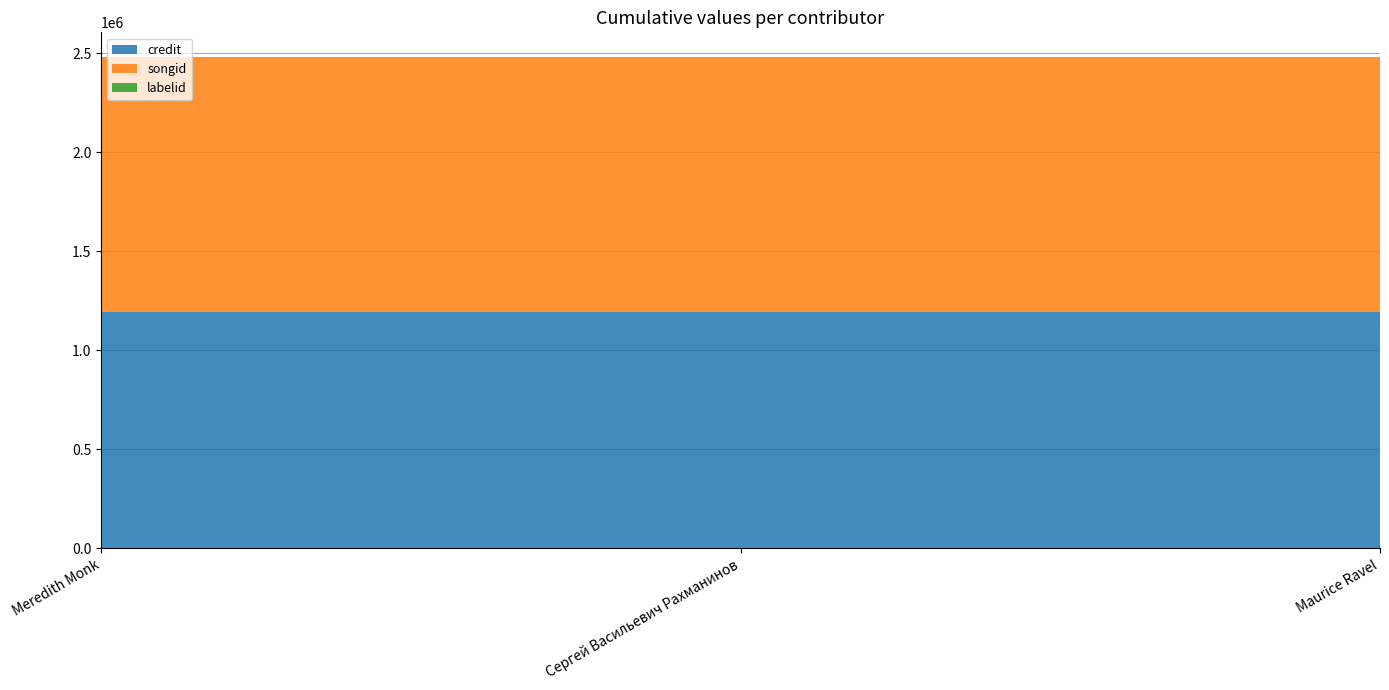

Reading right to left, list all the values displayed in this chart.

credit: Maurice Ravel=1194874	Сергей Васильевич Рахманинов=1194874	Meredith Monk=1194874
songid: Maurice Ravel=1285618	Сергей Васильевич Рахманинов=1285618	Meredith Monk=1285618
labelid: Maurice Ravel=417	Сергей Васильевич Рахманинов=417	Meredith Monk=417